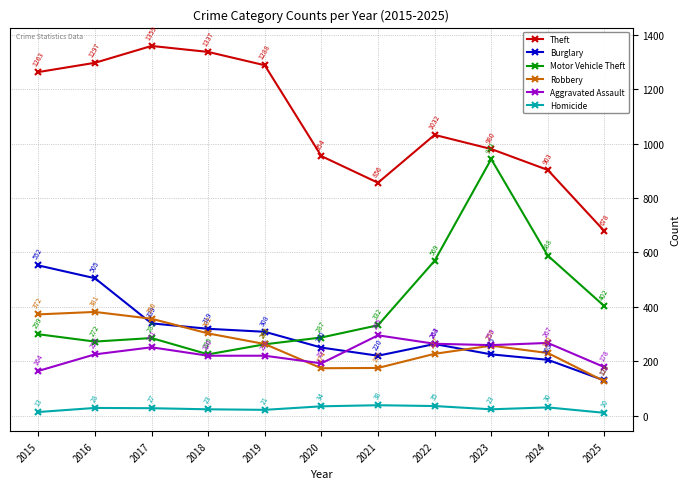

Which series changed the most between 2021 and 2022?

Motor Vehicle Theft